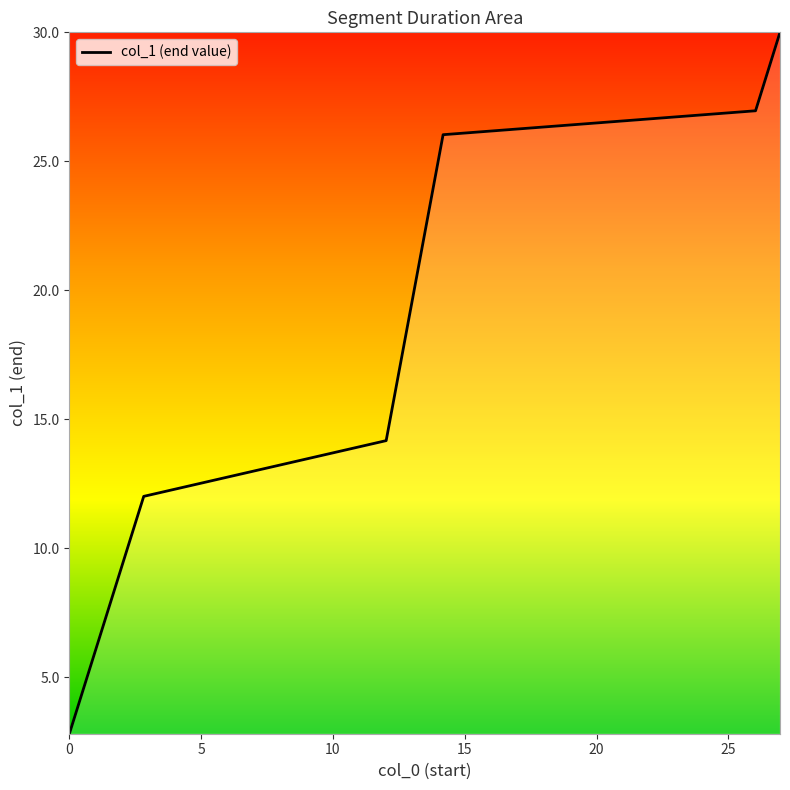

What is the sum of all values?

112.0